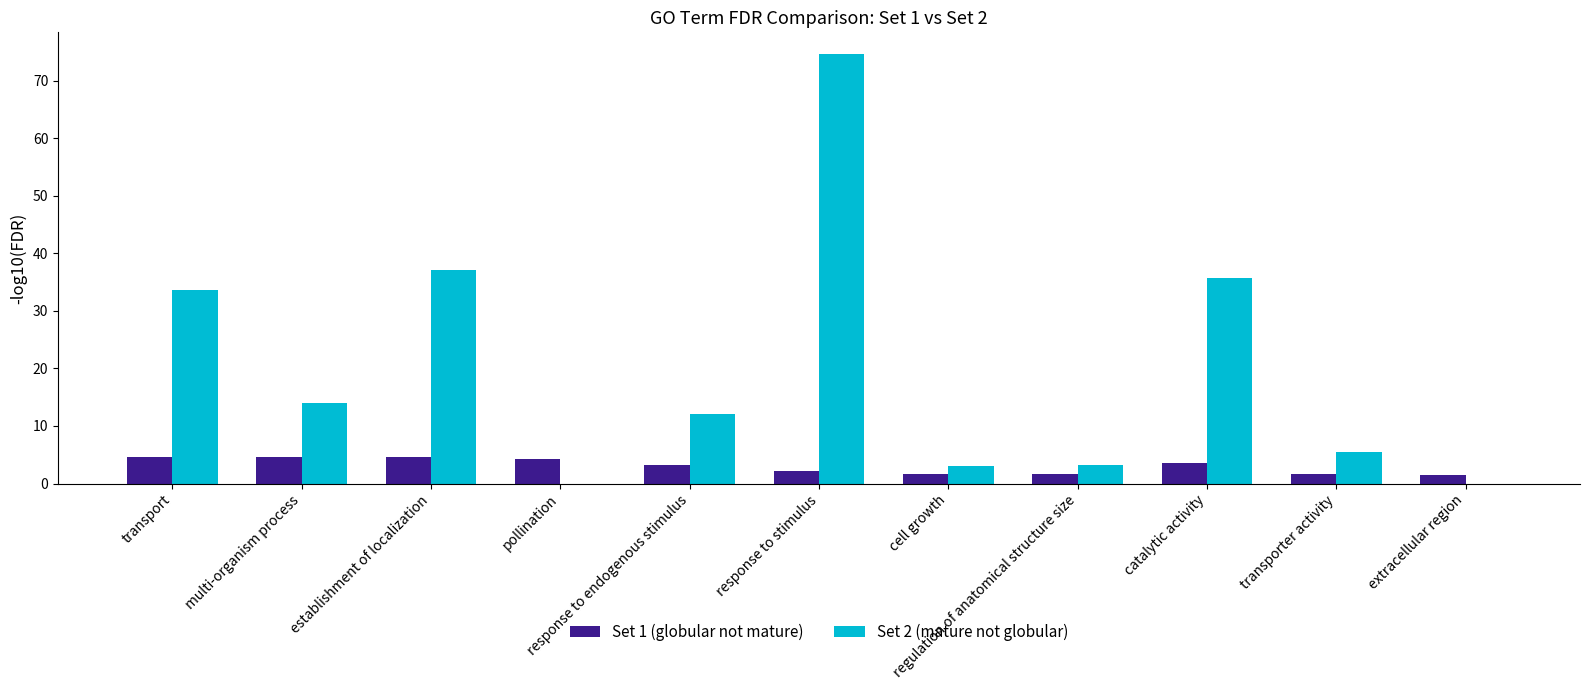

At which label does Set 2 (mature not globular) reach its peak?

response to stimulus